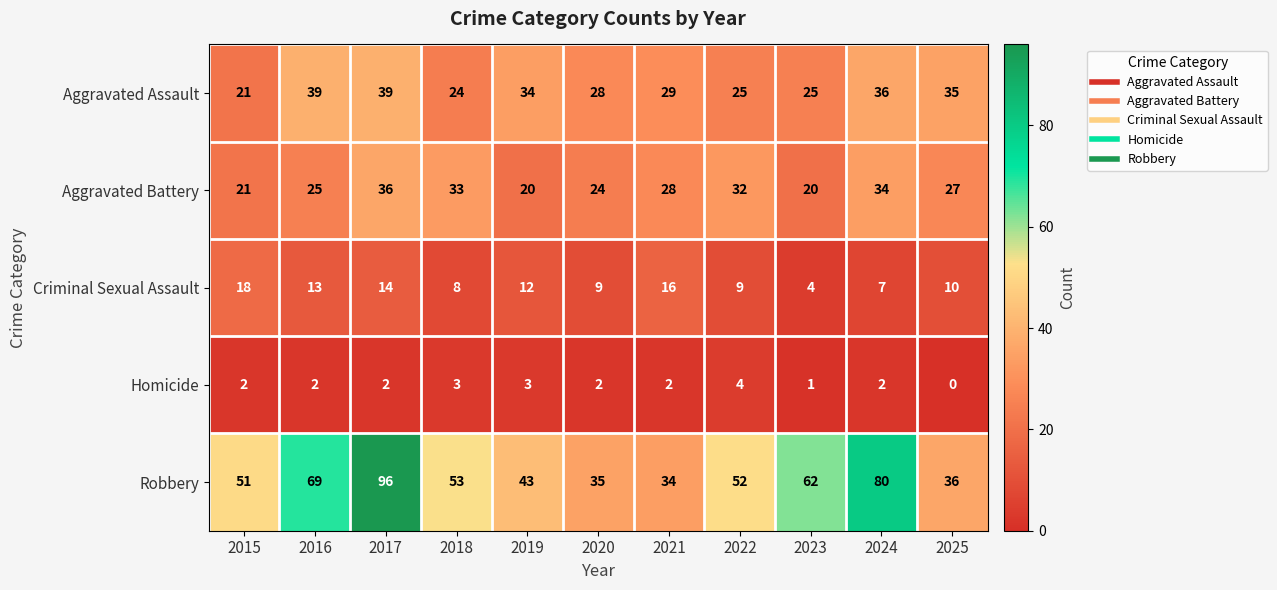

What is the difference between the highest and lowest values at 2022?

48